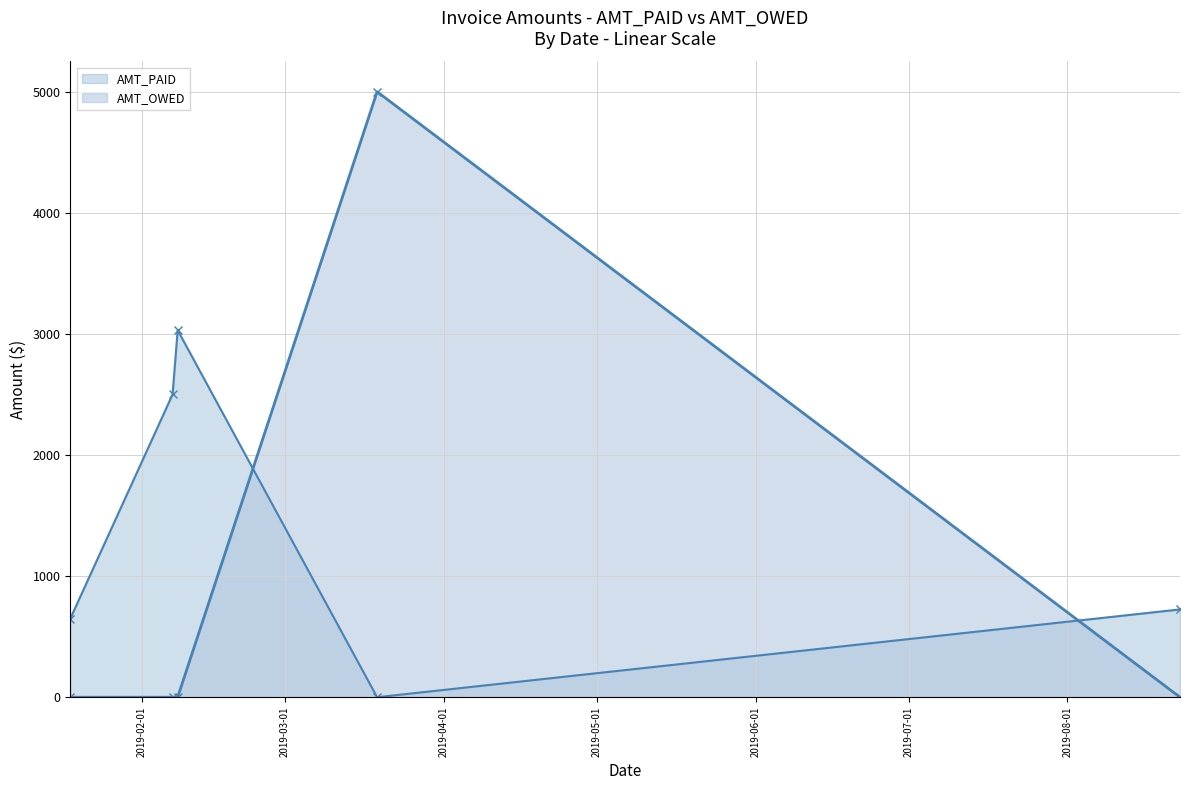

What position from the left is 2019-08-23?

5